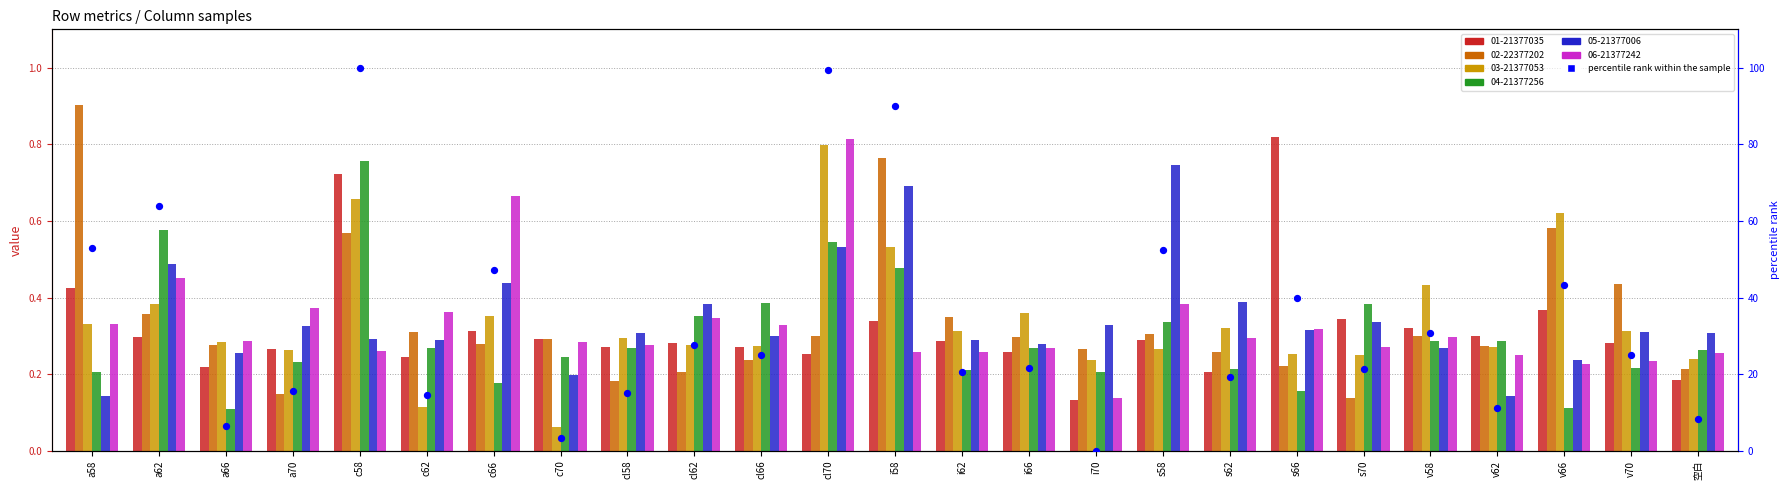

Between c62 and cl66, which is larger?

cl66